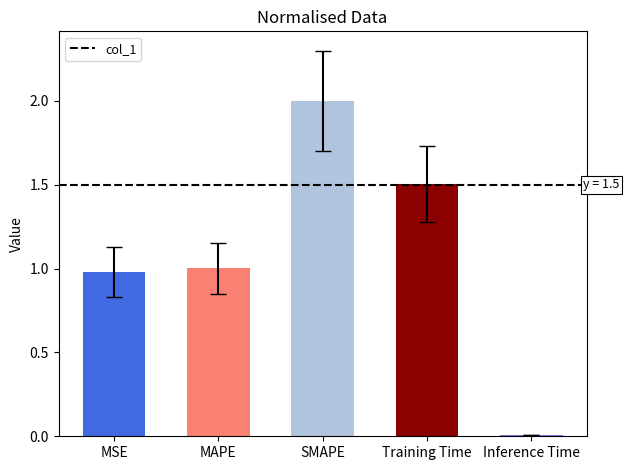

At which label does the data first exceed 1?

MAPE